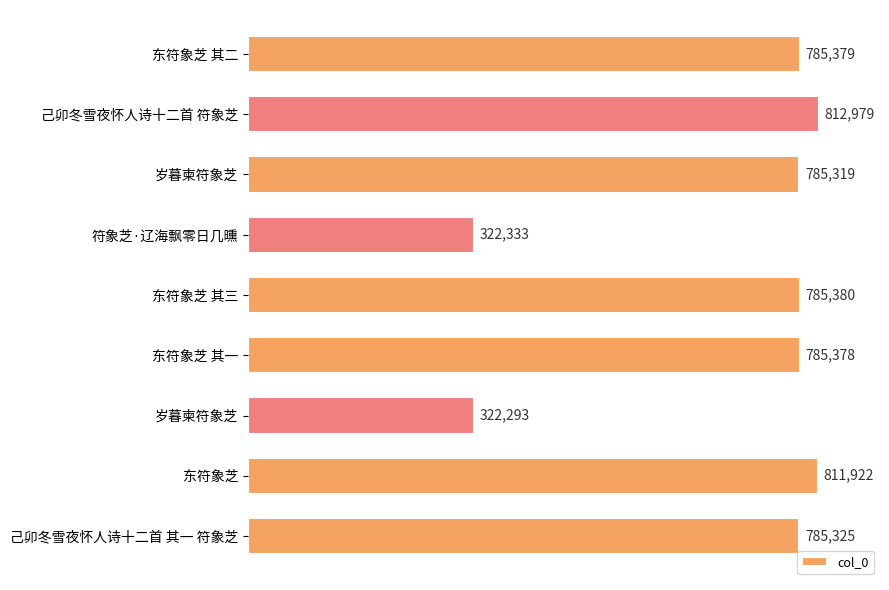

Does the chart contain stacked bars?

No